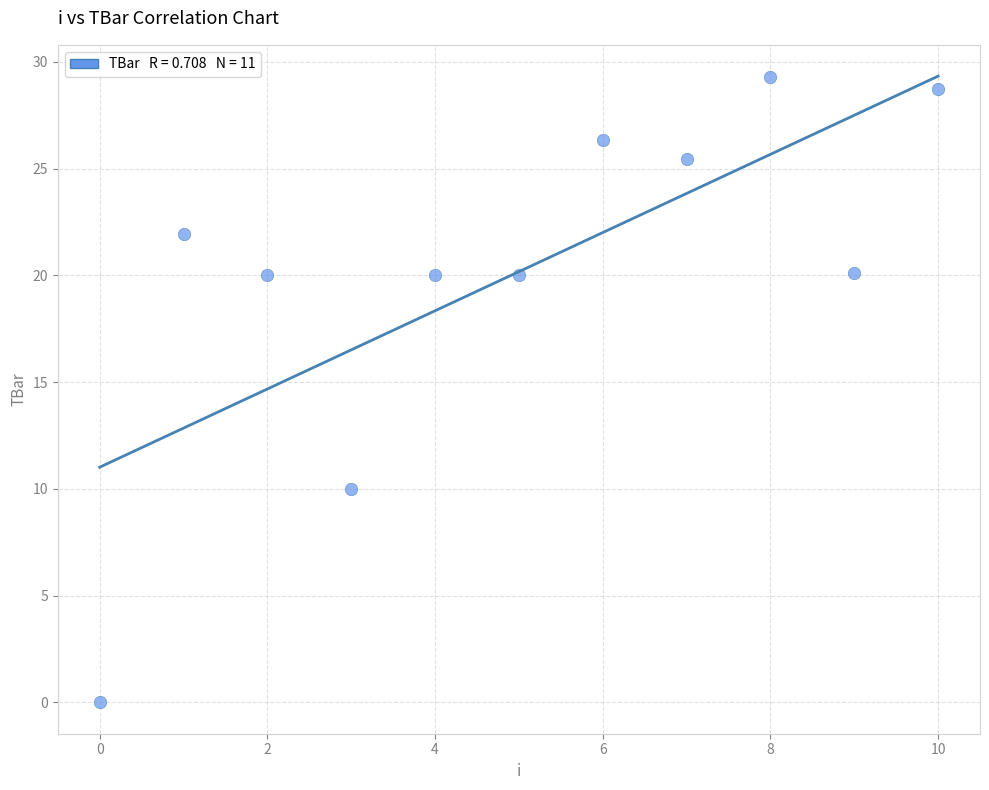

What is the range of Y values (max minus min)?

29.3